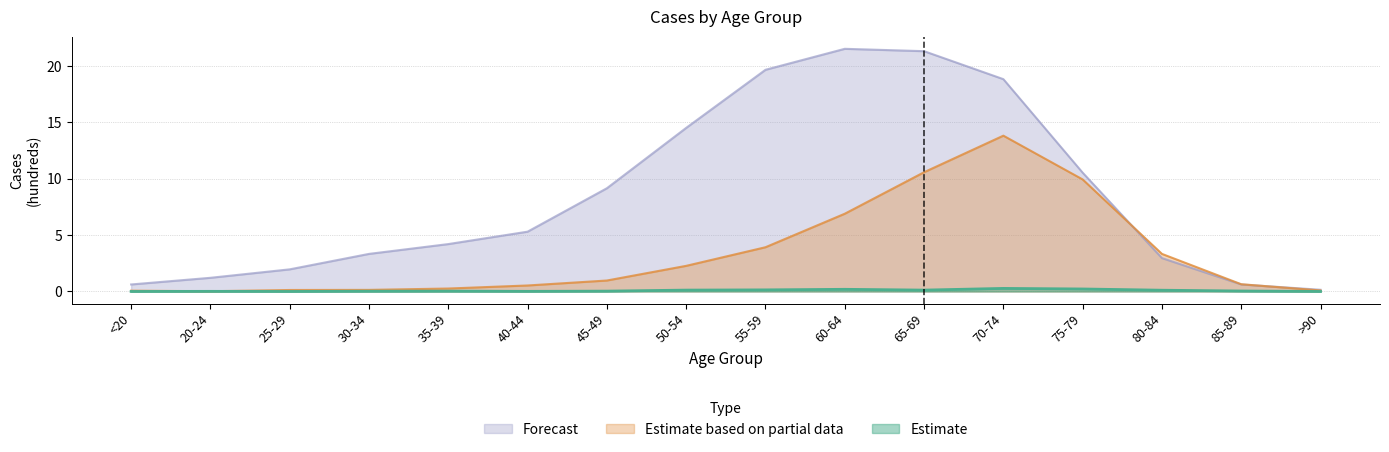

What are all the series names shown in the legend?

Forecast, Estimate based on partial data, Estimate